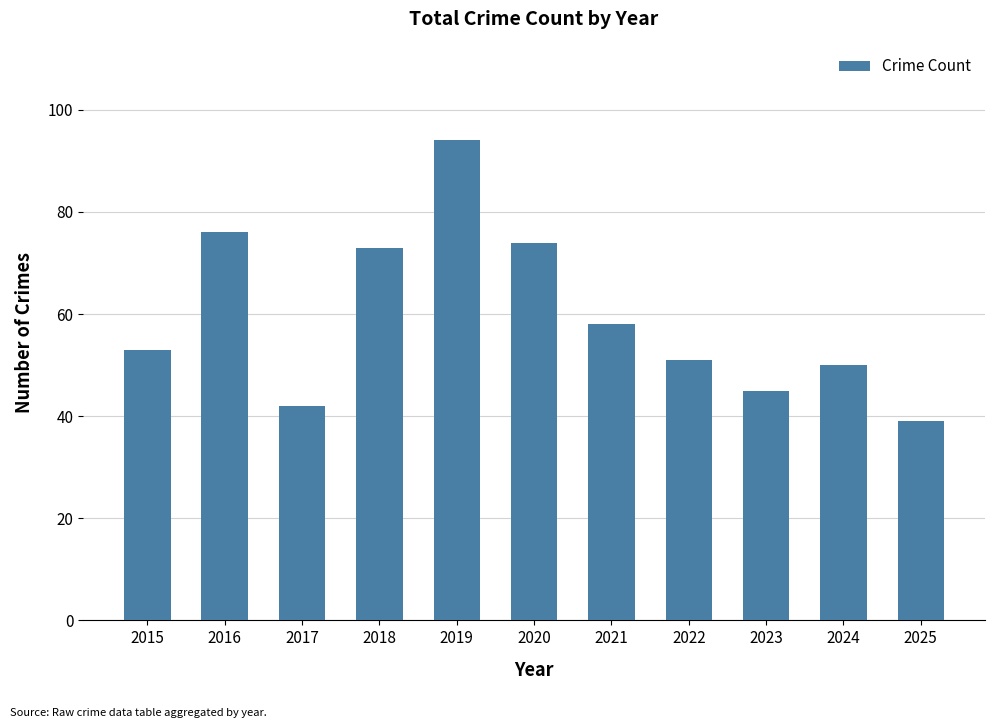

Is it true that the value at 2016 is 76?

True